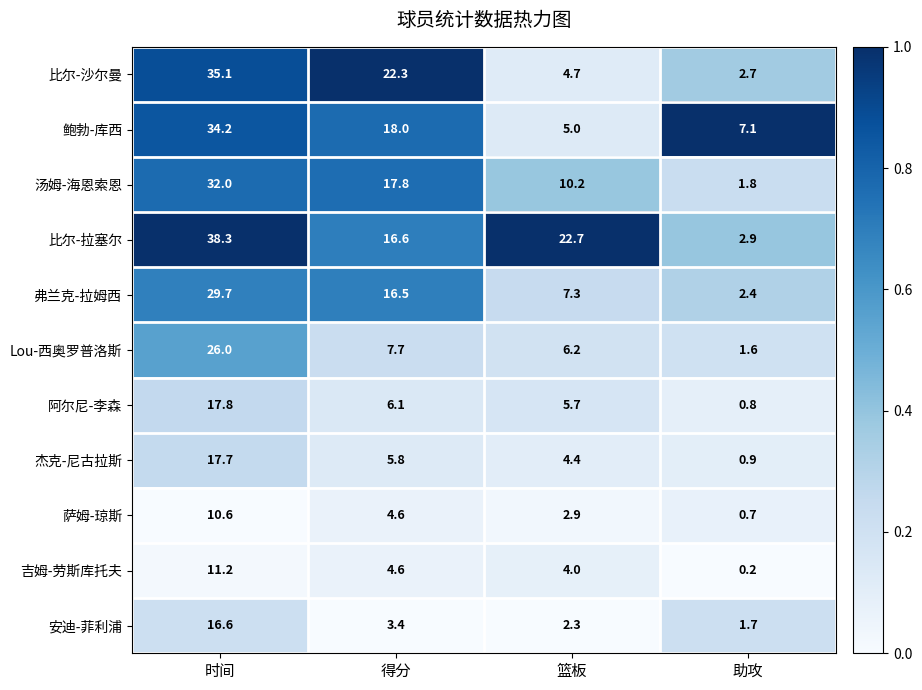

At which category does the chart reach its minimum across all series?

助攻